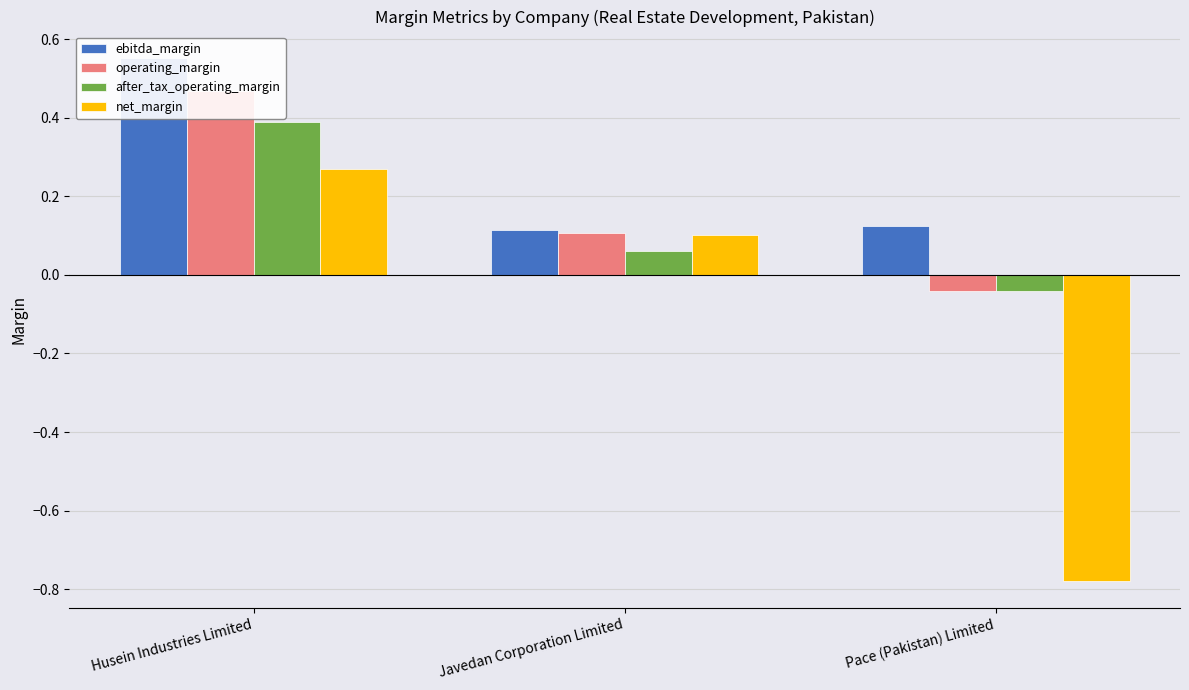

At how many categories does at least one series exceed 0?

3